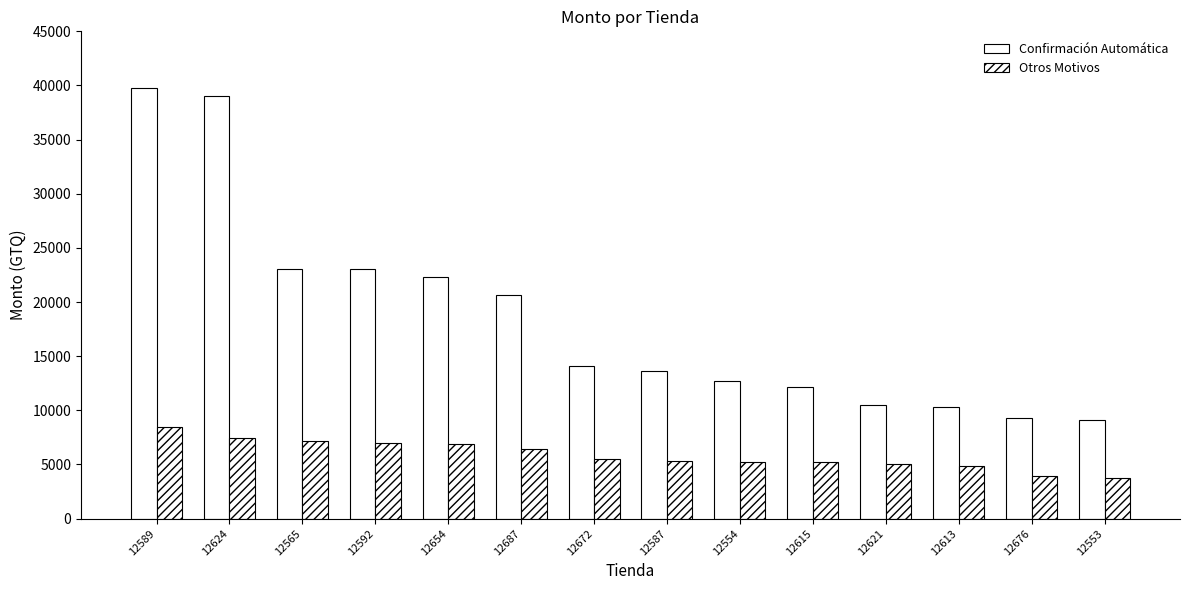

What is the average value of the Otros Motivos series?

5876.4